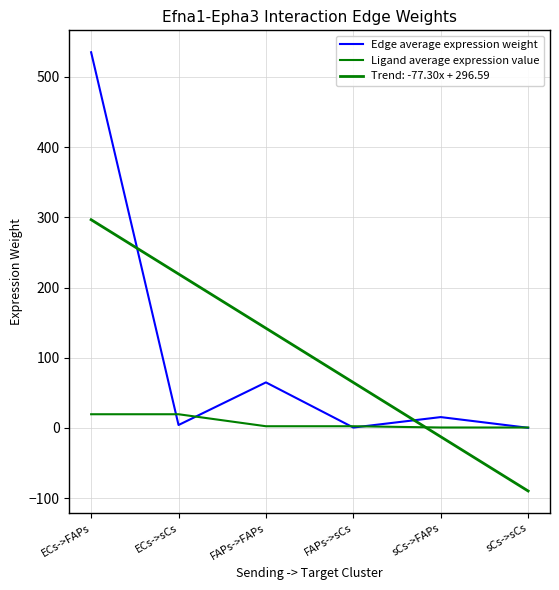

Reading left to right, list all the values displayed in this chart.

Edge average expression weight: ECs->FAPs=535.1	ECs->sCs=4.1	FAPs->FAPs=64.8	FAPs->sCs=0.5	sCs->FAPs=15.4	sCs->sCs=0.1
Ligand average expression value: ECs->FAPs=19.4	ECs->sCs=19.4	FAPs->FAPs=2.4	FAPs->sCs=2.4	sCs->FAPs=0.6	sCs->sCs=0.6